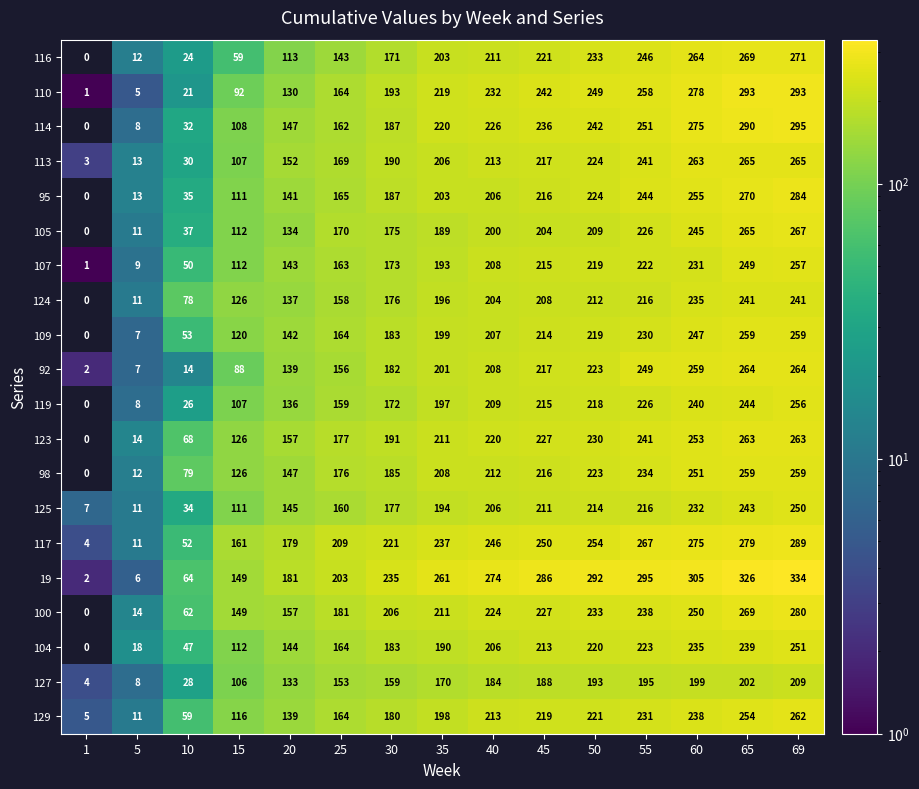

The value of 119 at 50 is 293. True or false?

False